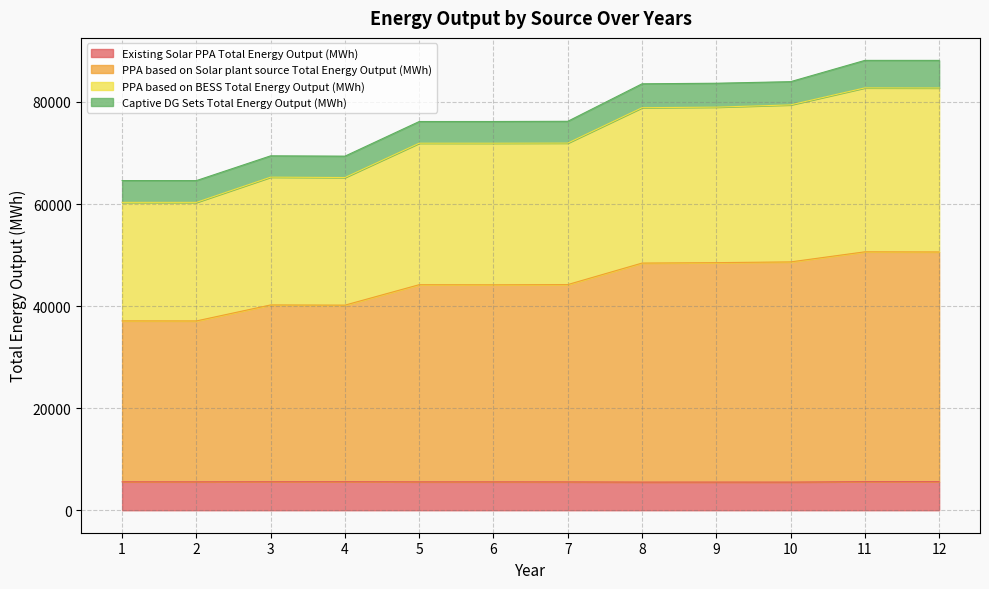

What is the total value across all series at 1?

64600.4